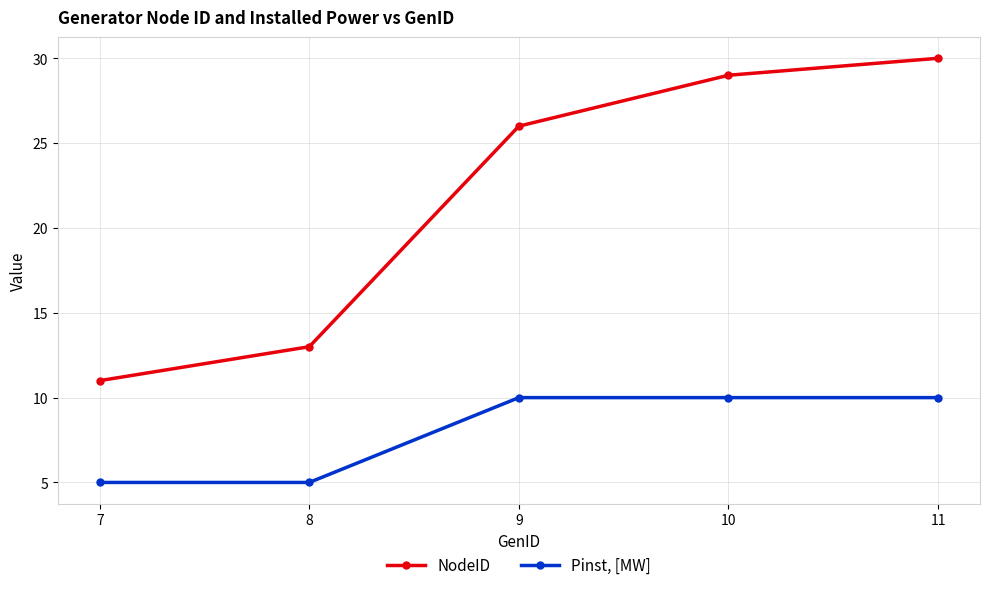

At which category is the sum across all series the highest?

11